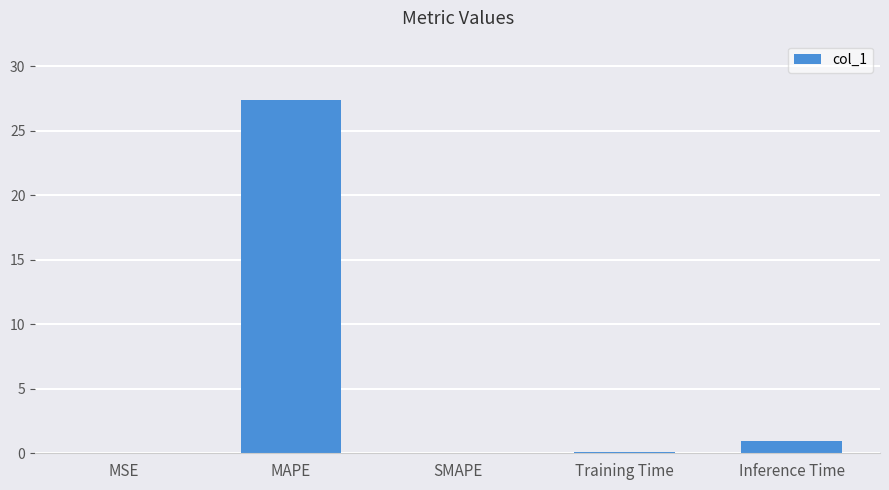

What is the change in value from SMAPE to Training Time?

+0.1